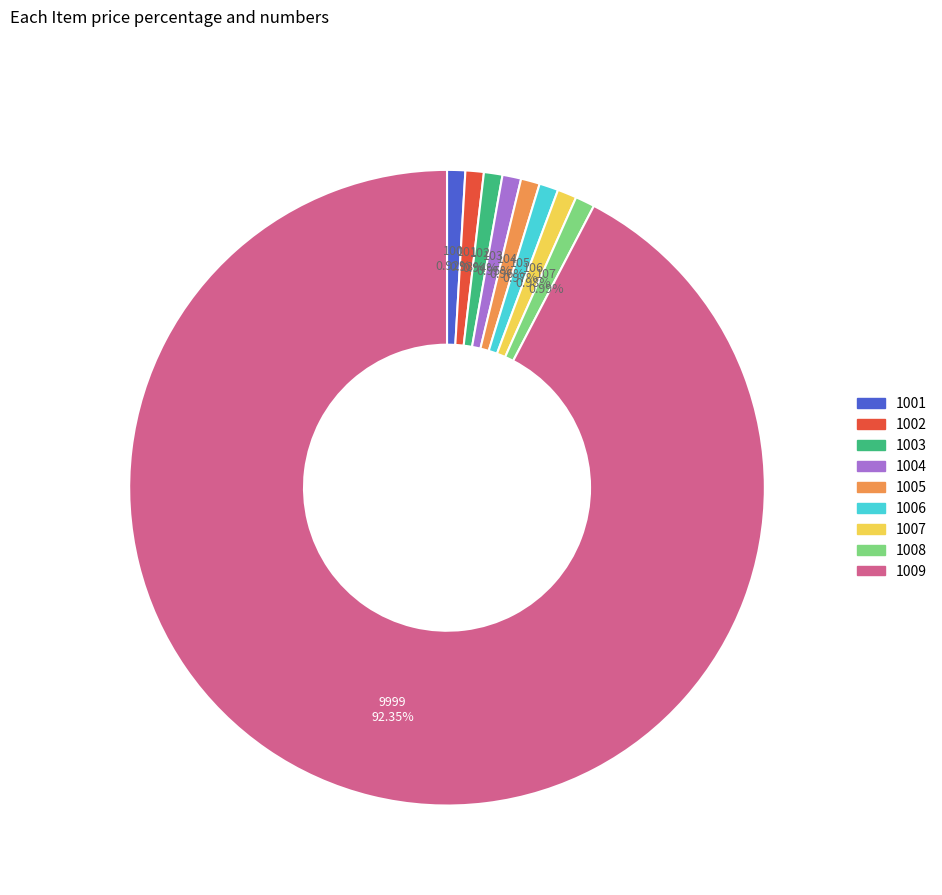

What percentage is the 1009 slice, to the nearest percent?

92%